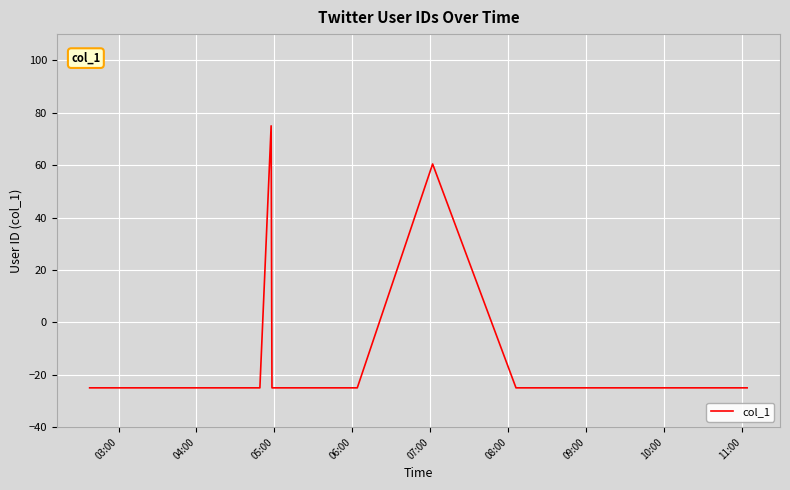

What is the maximum value shown in the chart?

75.0